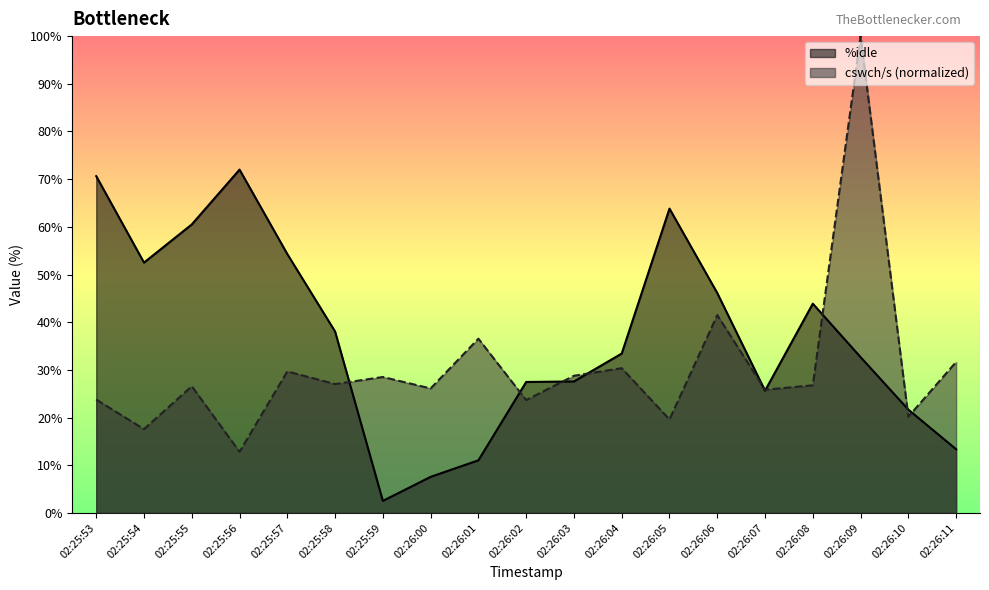

What is the difference between the second highest and second lowest values in the cswch/s series?

23.9